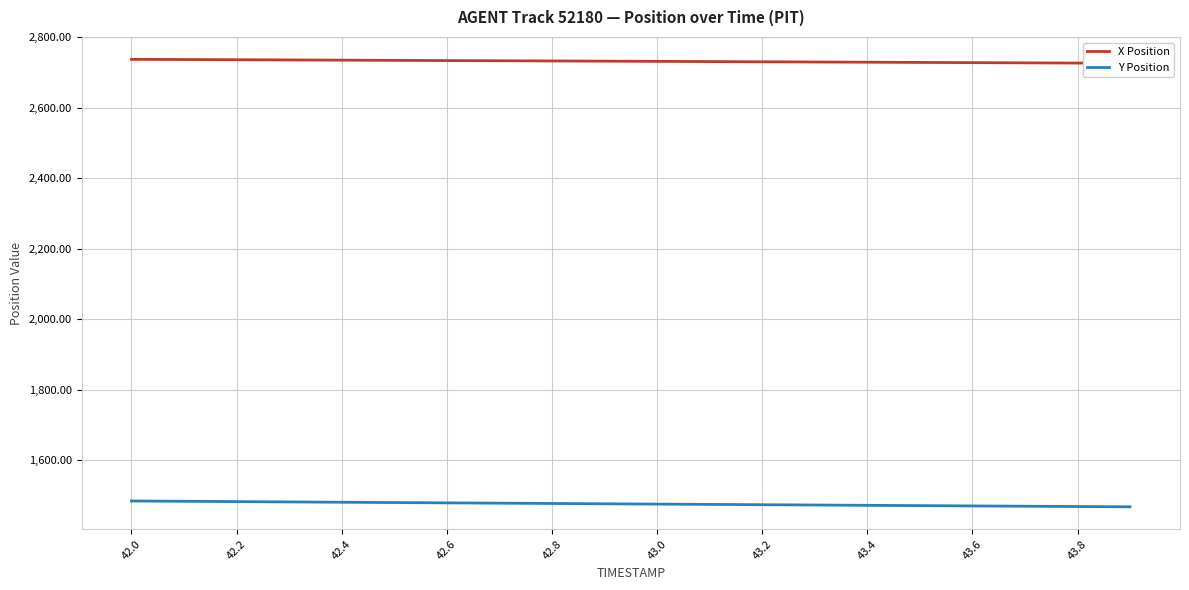

At how many categories does at least one series exceed 2598?

20